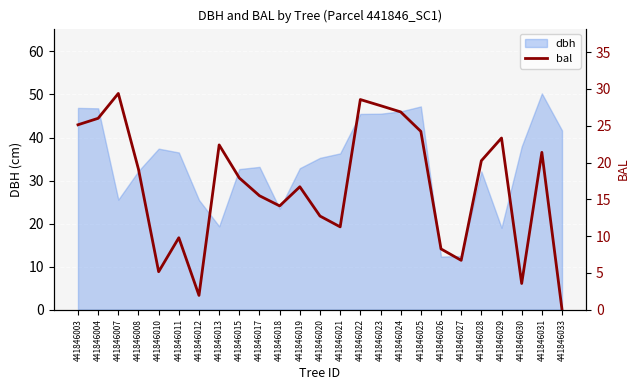

What is the difference between the maximum and minimum values?

29.4